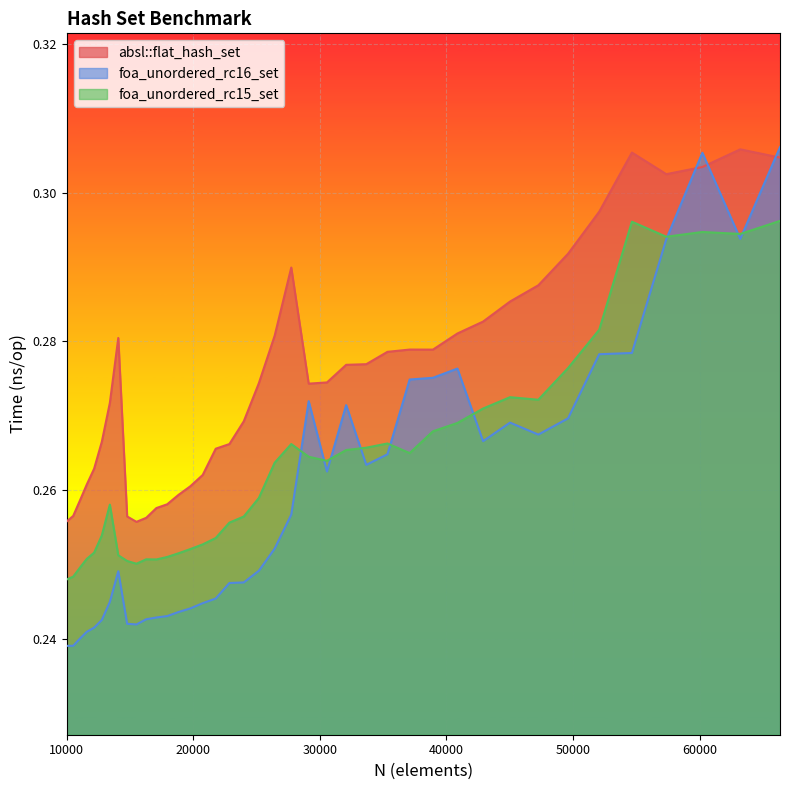

Reading left to right, extract all data points from this chart.

absl::flat_hash_set: 0.3	0.3	0.3	0.3	0.3	0.3	0.3	0.3	0.3	0.3	0.3	0.3	0.3	0.3	0.3	0.3	0.3	0.3	0.3	0.3	0.3	0.3	0.3	0.3	0.3	0.3	0.3	0.3	0.3	0.3	0.3	0.3	0.3	0.3	0.3	0.3	0.3	0.3	0.3	0.3
foa_unordered_rc16_set: 0.2	0.2	0.2	0.2	0.2	0.2	0.2	0.2	0.2	0.2	0.2	0.2	0.2	0.2	0.2	0.2	0.2	0.2	0.2	0.2	0.3	0.3	0.3	0.3	0.3	0.3	0.3	0.3	0.3	0.3	0.3	0.3	0.3	0.3	0.3	0.3	0.3	0.3	0.3	0.3
foa_unordered_rc15_set: 0.2	0.2	0.2	0.3	0.3	0.3	0.3	0.3	0.3	0.3	0.3	0.3	0.3	0.3	0.3	0.3	0.3	0.3	0.3	0.3	0.3	0.3	0.3	0.3	0.3	0.3	0.3	0.3	0.3	0.3	0.3	0.3	0.3	0.3	0.3	0.3	0.3	0.3	0.3	0.3